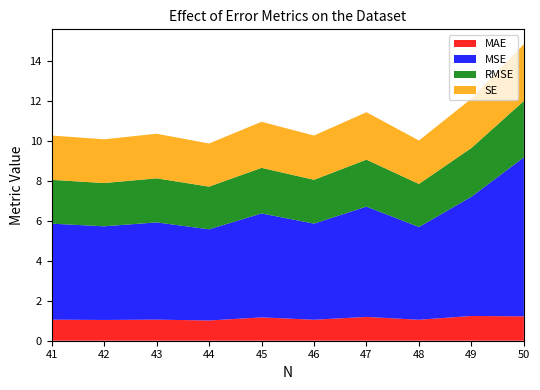

Reading right to left, what are all the values shown in this chart?

MAE: 41=1.1	42=1.0	43=1.1	44=1.0	45=1.2	46=1.0	47=1.2	48=1.0	49=1.2	50=1.2
MSE: 41=4.8	42=4.7	43=4.9	44=4.6	45=5.2	46=4.8	47=5.5	48=4.6	49=6.0	50=8.0
RMSE: 41=2.2	42=2.2	43=2.2	44=2.1	45=2.3	46=2.2	47=2.3	48=2.2	49=2.4	50=2.8
SE: 41=2.2	42=2.2	43=2.2	44=2.2	45=2.3	46=2.2	47=2.4	48=2.2	49=2.5	50=2.8